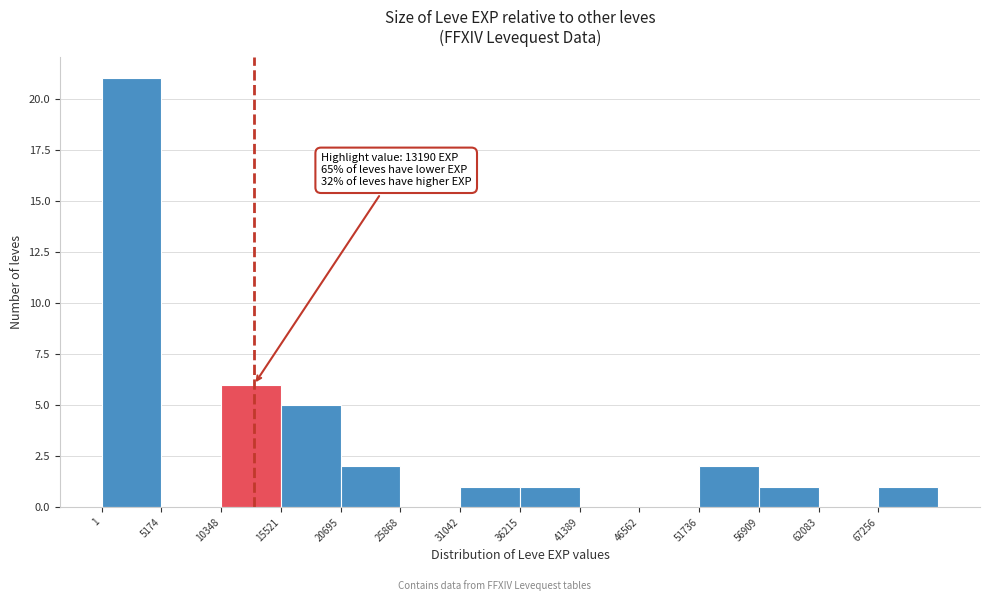

Over which range of the x-axis is the bar tallest?

0 to 5000